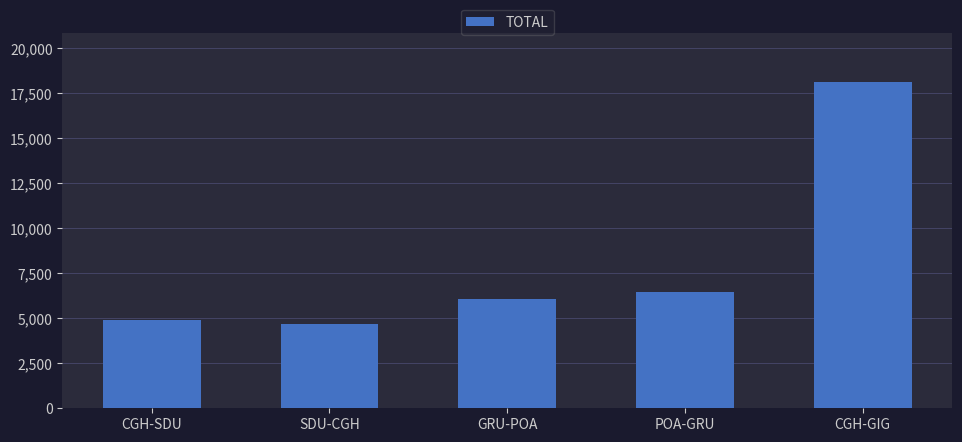

Rank the categories by value from highest to lowest.

CGH-GIG, POA-GRU, GRU-POA, CGH-SDU, SDU-CGH